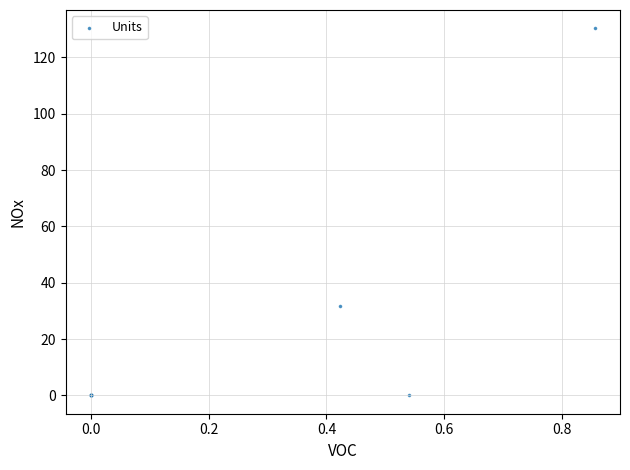

What Y value in the scatter plot is closest to 65?

31.6